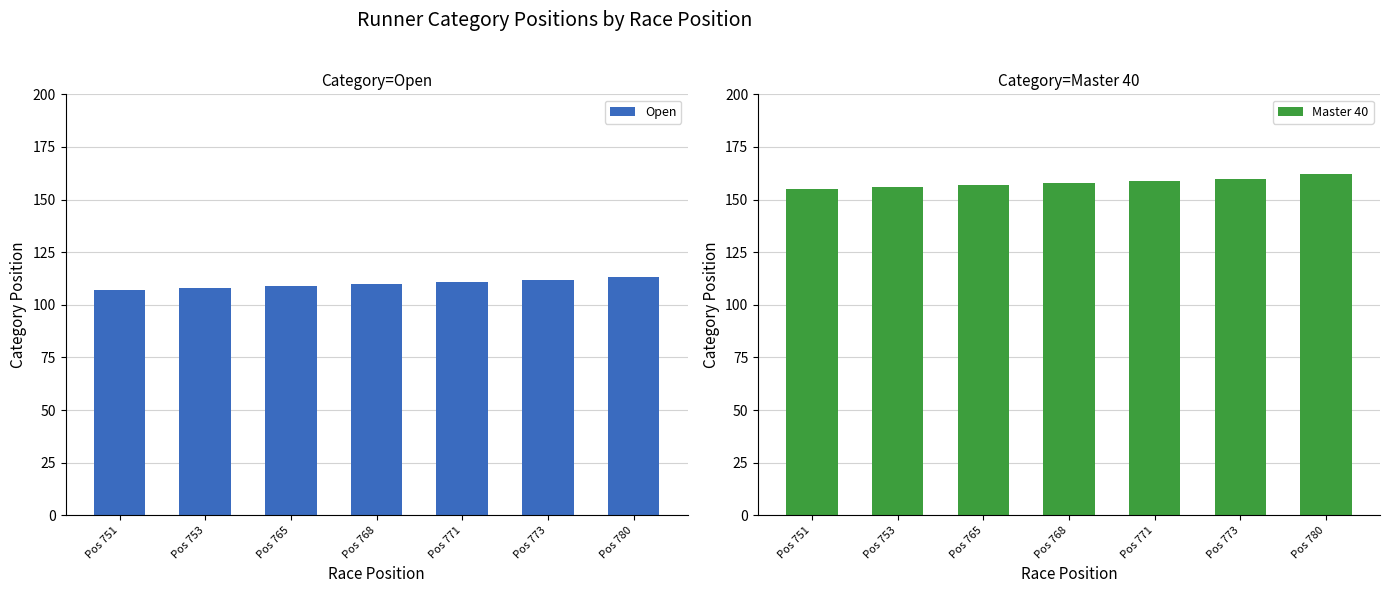

Reading left to right, transcribe all the data shown in this chart.

Open: Pos 751=107	Pos 753=108	Pos 765=109	Pos 768=110	Pos 771=111	Pos 773=112	Pos 780=113
Master 40: Pos 751=155	Pos 753=156	Pos 765=157	Pos 768=158	Pos 771=159	Pos 773=160	Pos 780=162